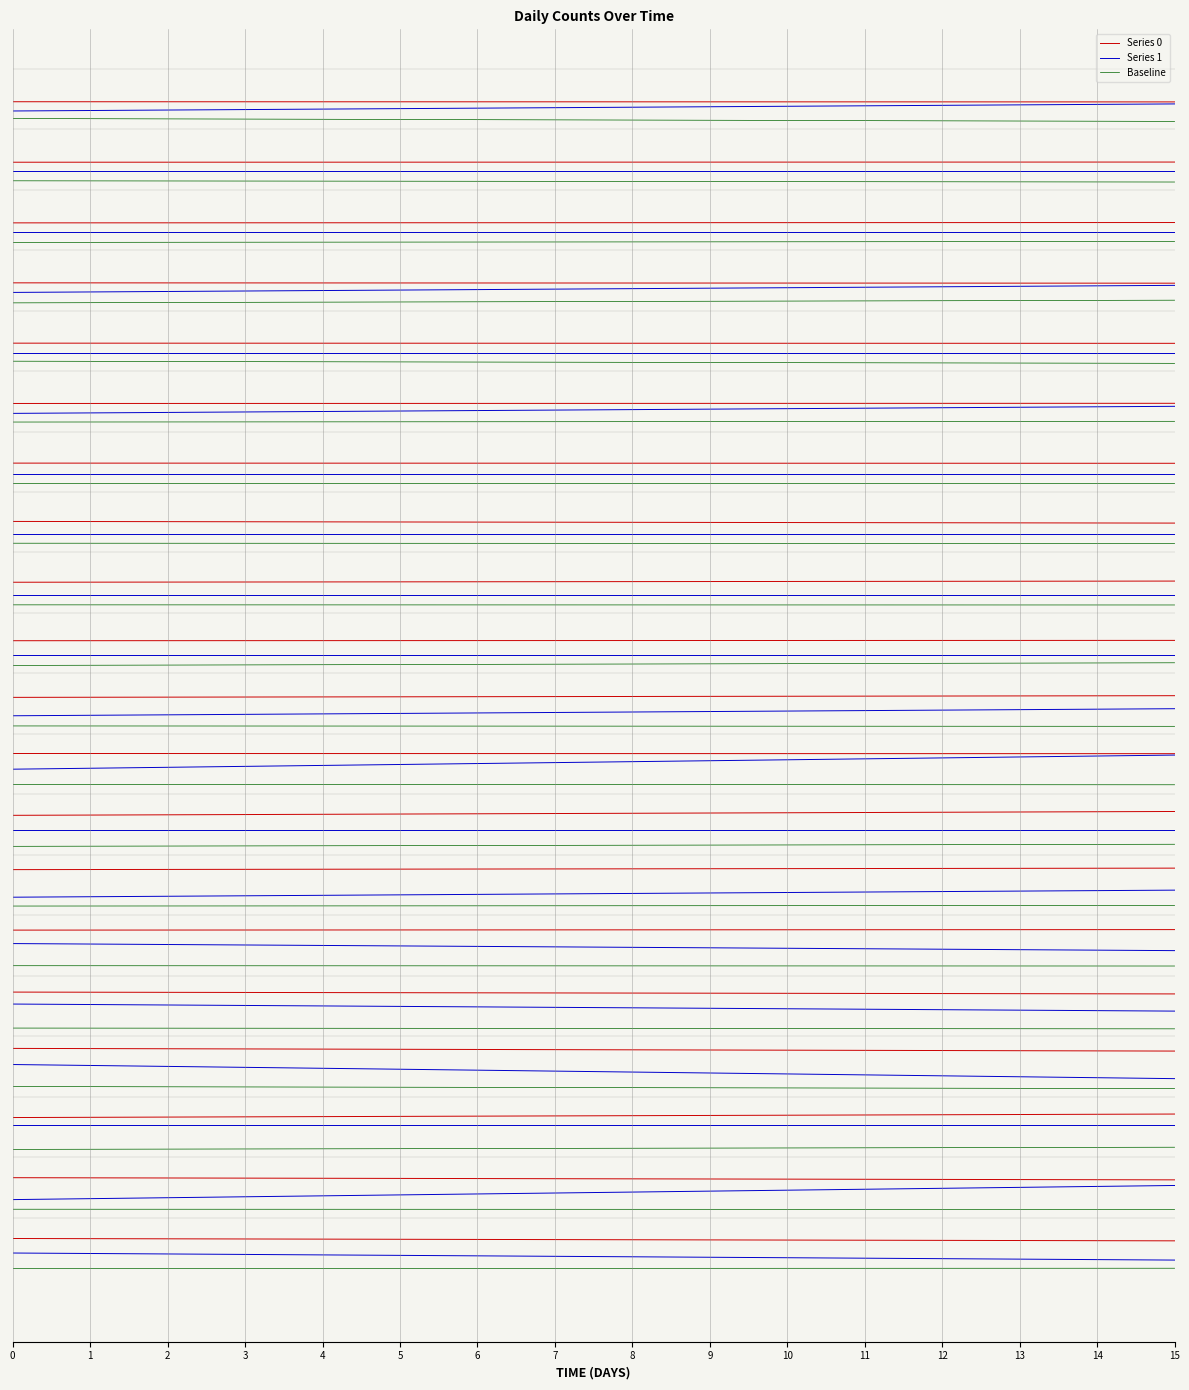

At which category is the sum across all series the highest?

1